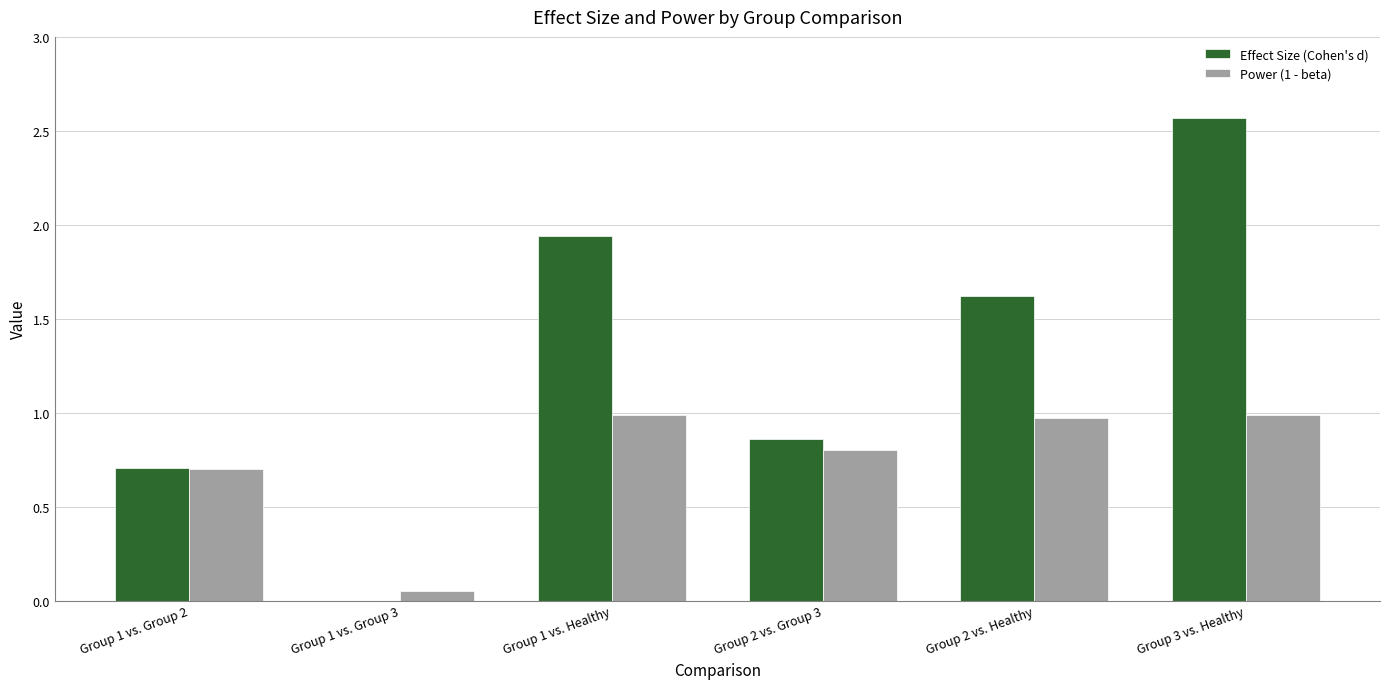

Which series has the widest spread of values?

Effect Size (Cohen's d)